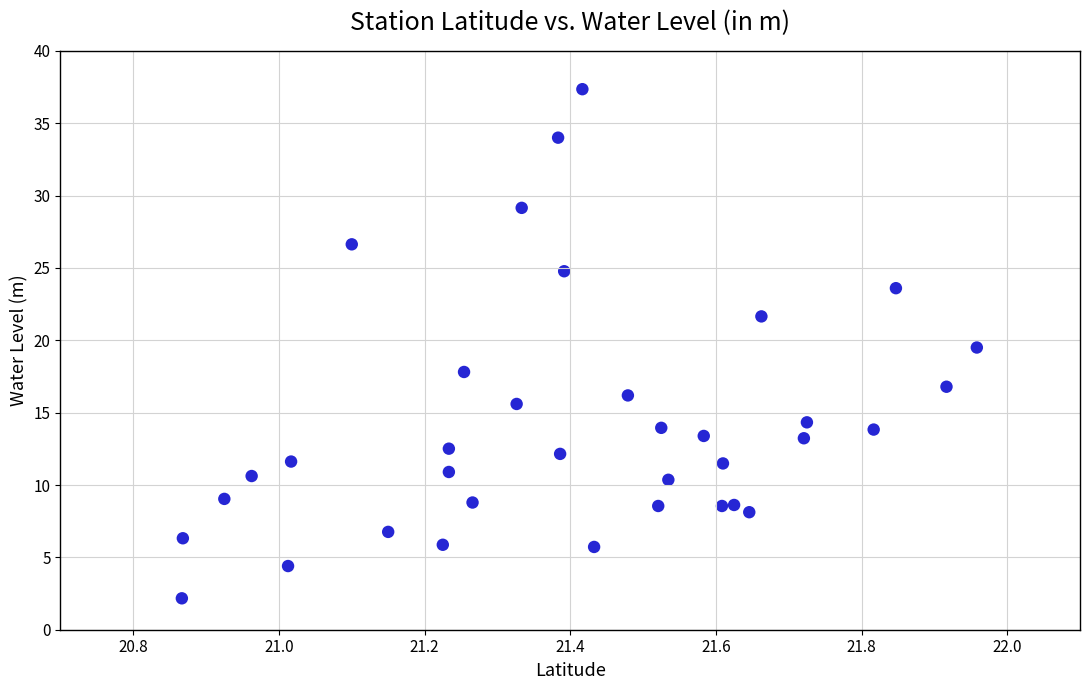

What Y value in the scatter plot is closest to 19?

19.5